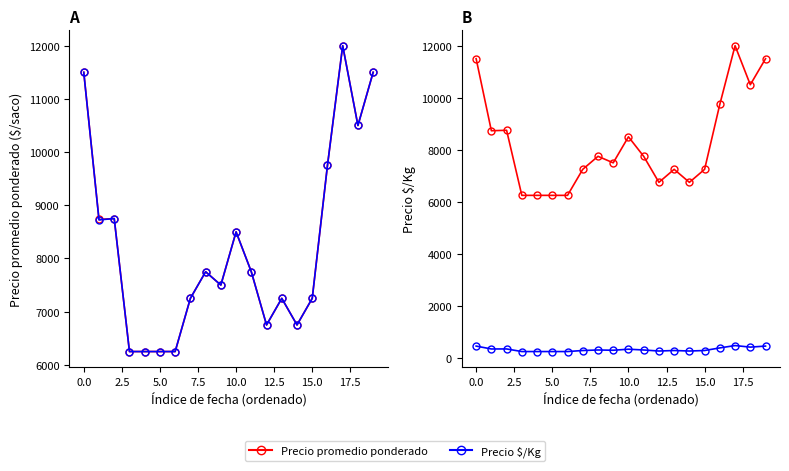

The value of Precio promedio ponderado at 17.5 is 4864. True or false?

False